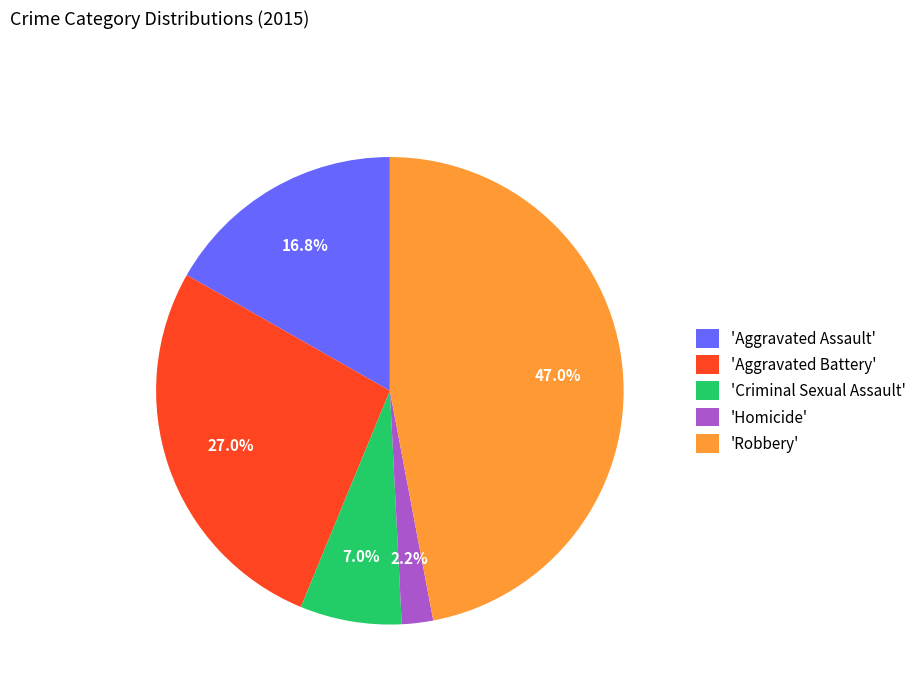

To the nearest percent, what is the average slice percentage?

20%